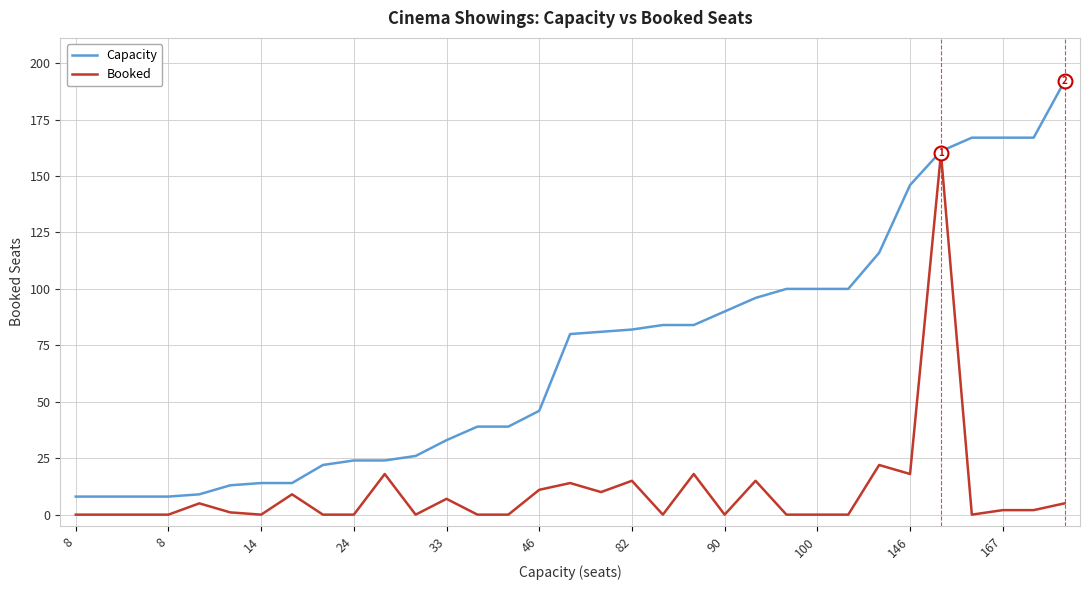

Rank the series by their maximum value, from lowest to highest.

Booked, Capacity